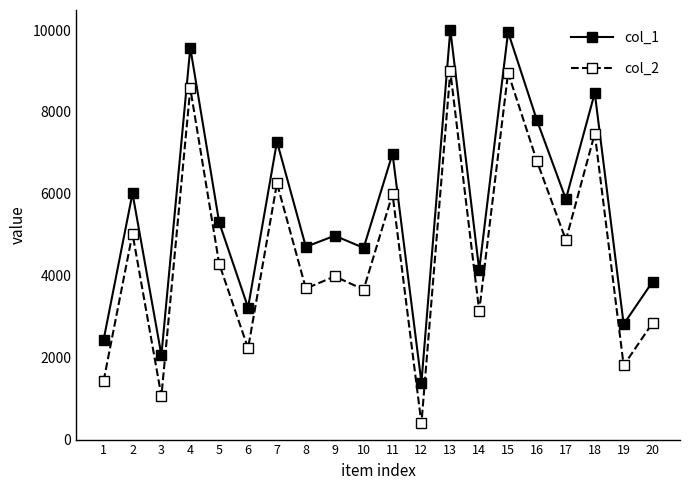

How many lines are shown in the chart?

2